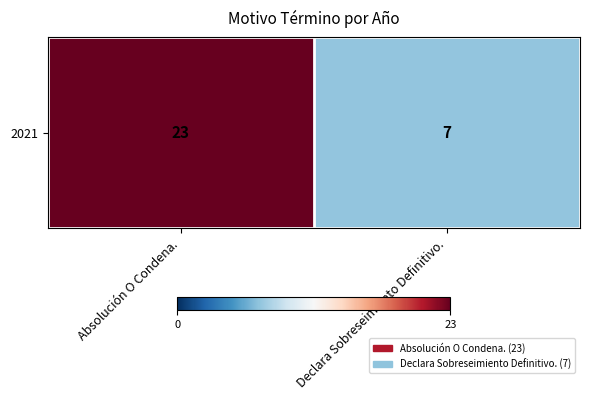

How many categories are shown in the chart?

2